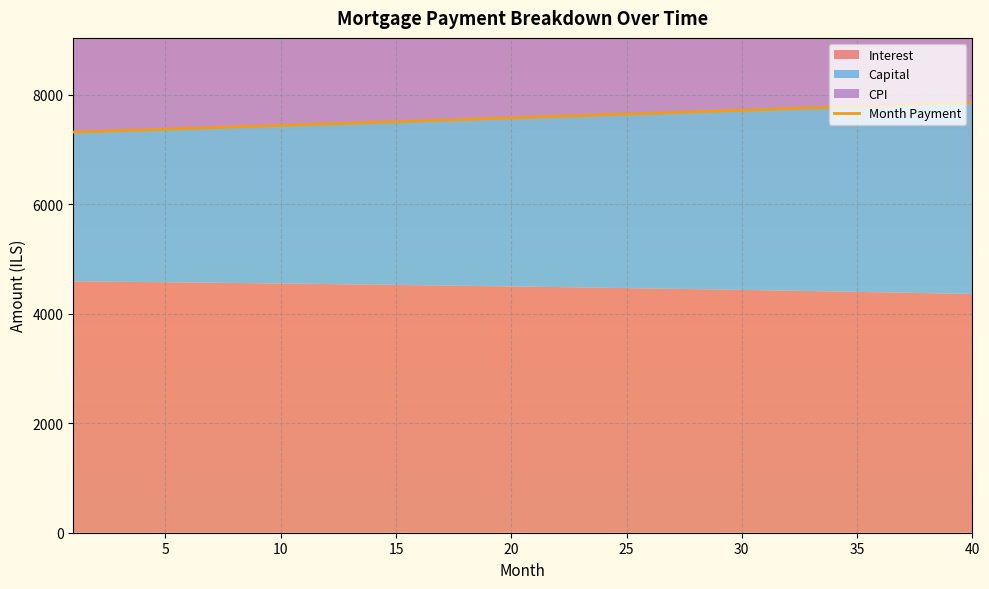

What is the minimum value for Month Payment?

7316.6